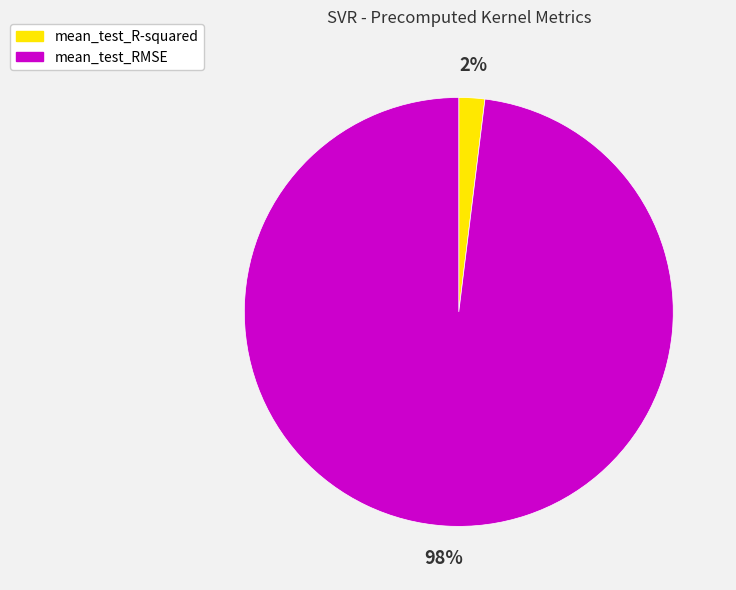

To the nearest percent, what is the average slice percentage?

50%